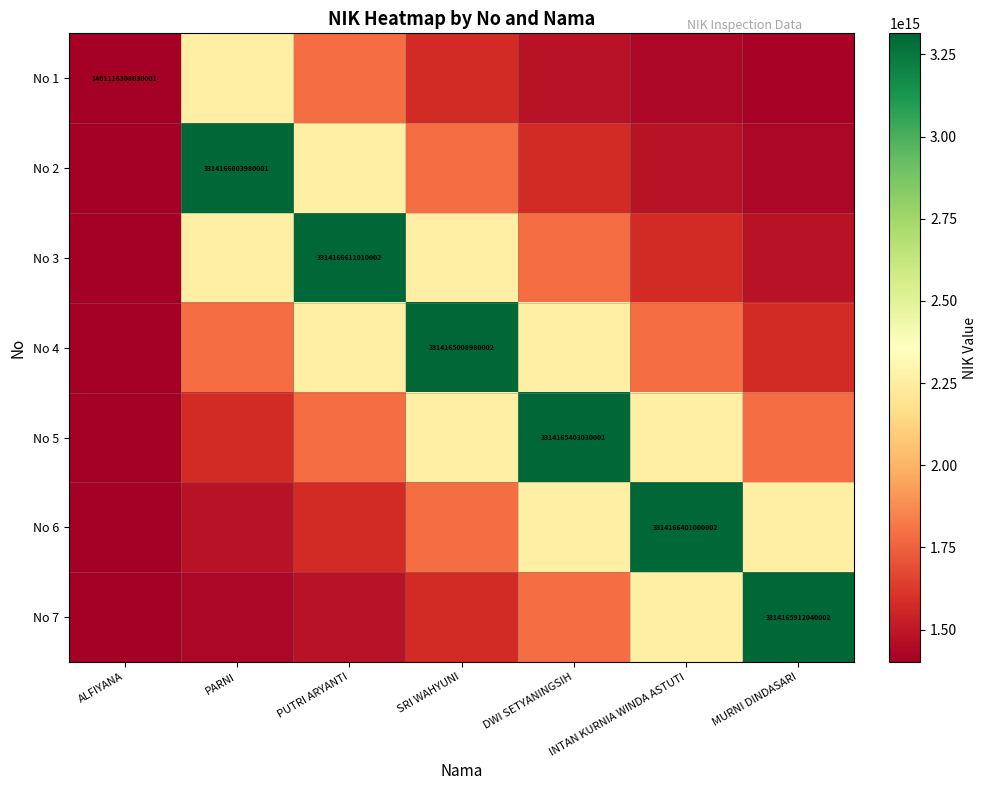

The No 1 series shows 1401116308030001.0 at ALFIYANA. True or false?

True